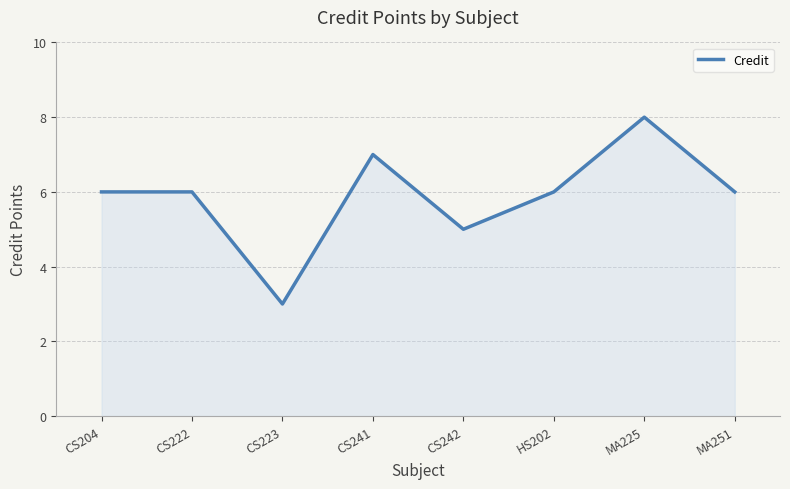

Which label corresponds to the smallest value in the chart?

CS223